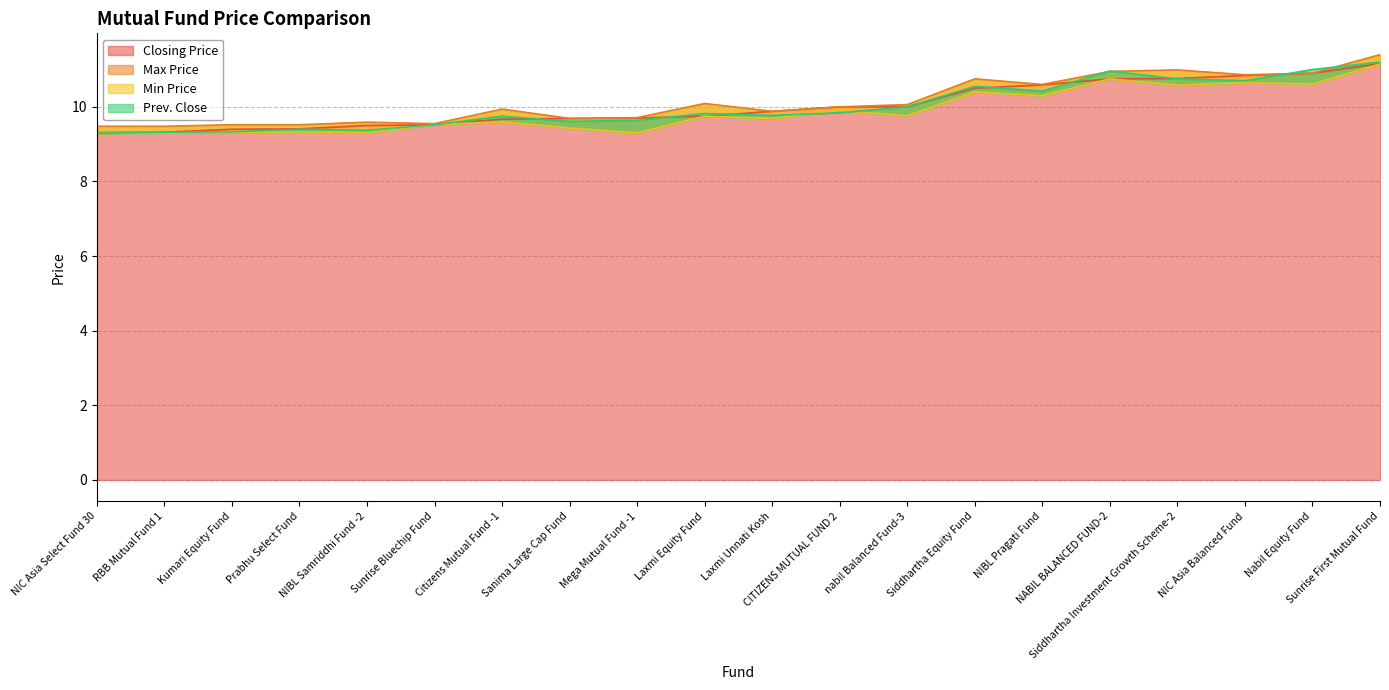

What is the spread (max minus min) of values at NIC Asia Select Fund 30?

0.2